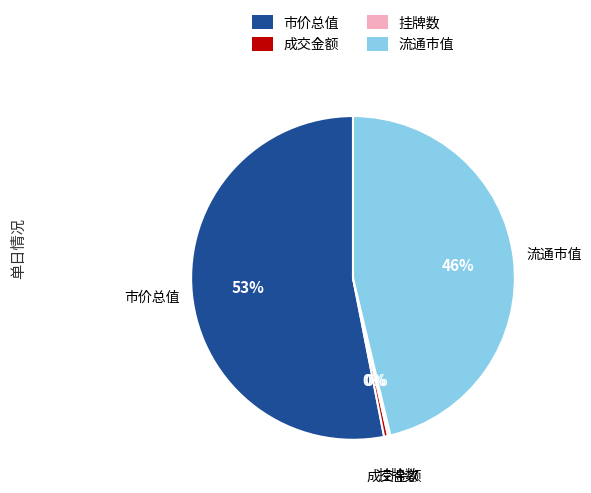

Which has a higher value, 成交金额 or 流通市值?

流通市值